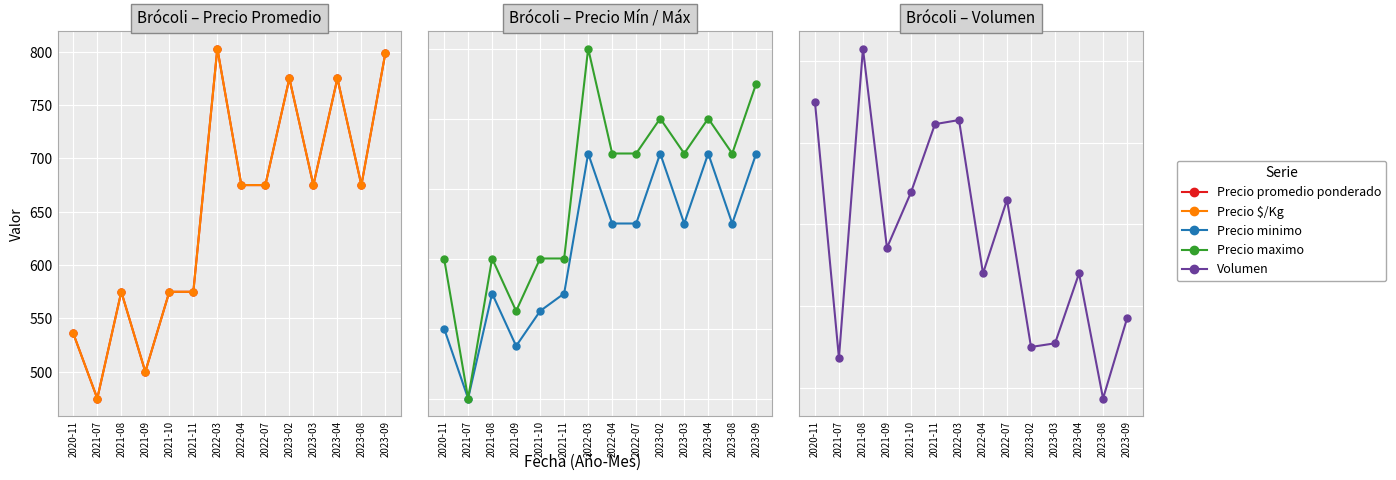

What is the label of the 13th point from the left?

2023-08